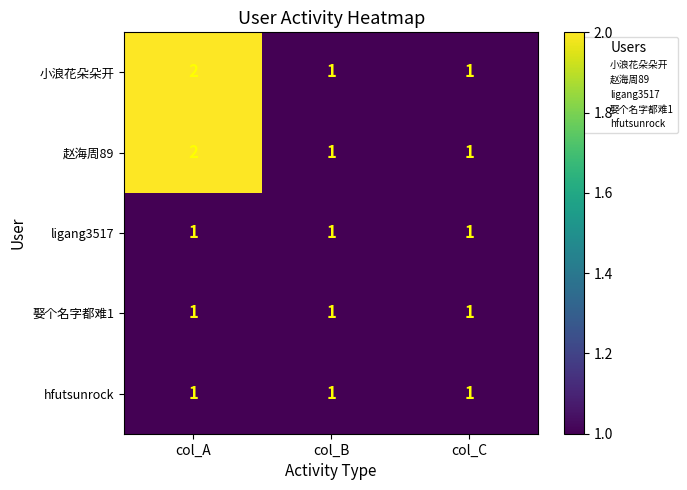

At which category does the chart reach its peak across all series?

col_A